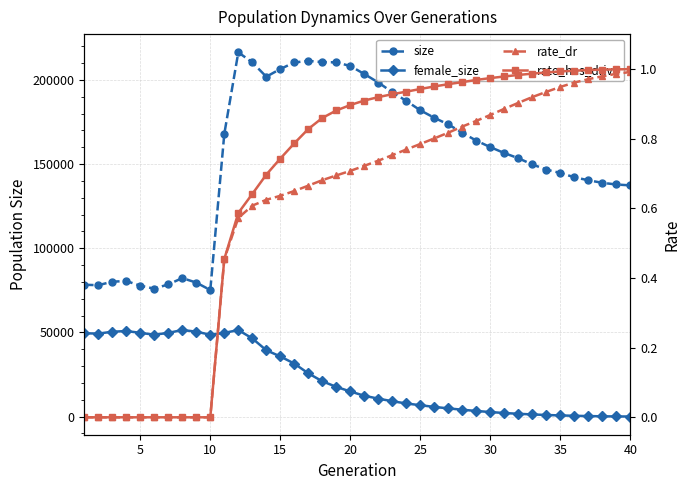

How many lines are shown in the chart?

4